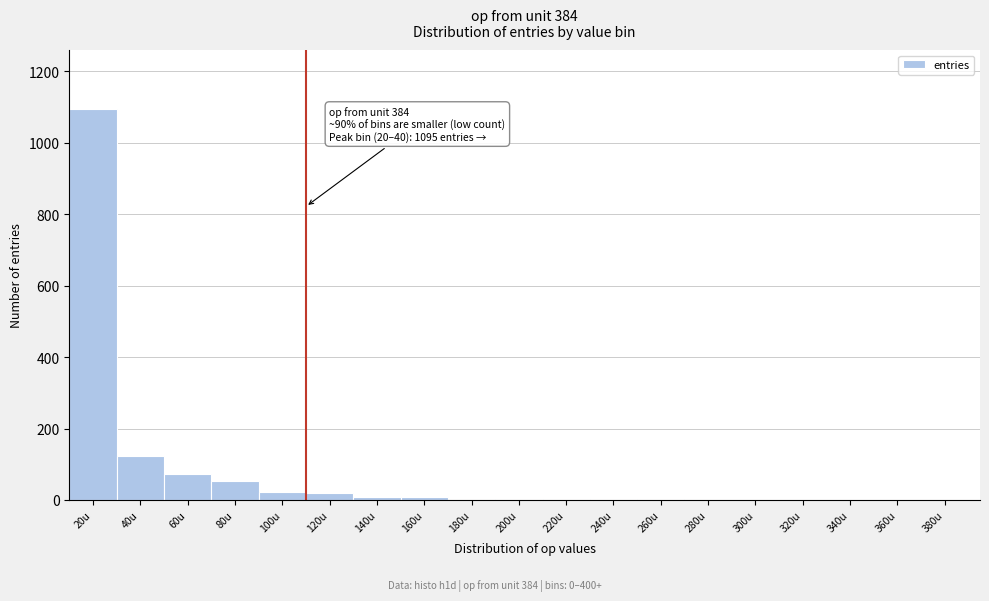

The value at 20u is 1576. True or false?

False